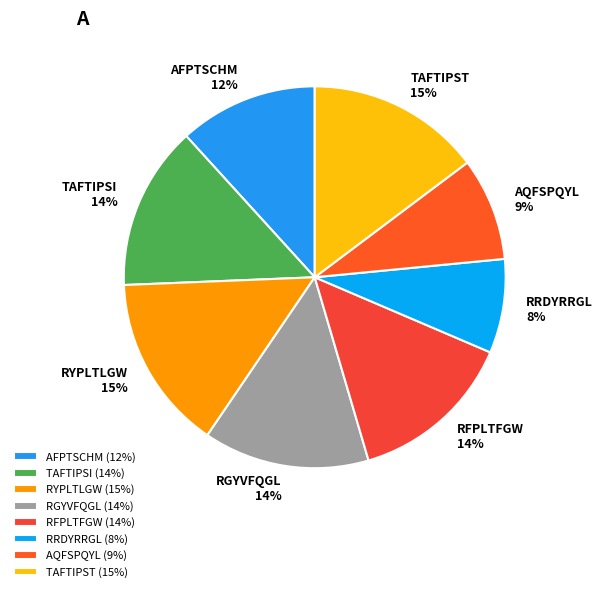

True or false: RFPLTFGW accounts for 14% of the total.

True